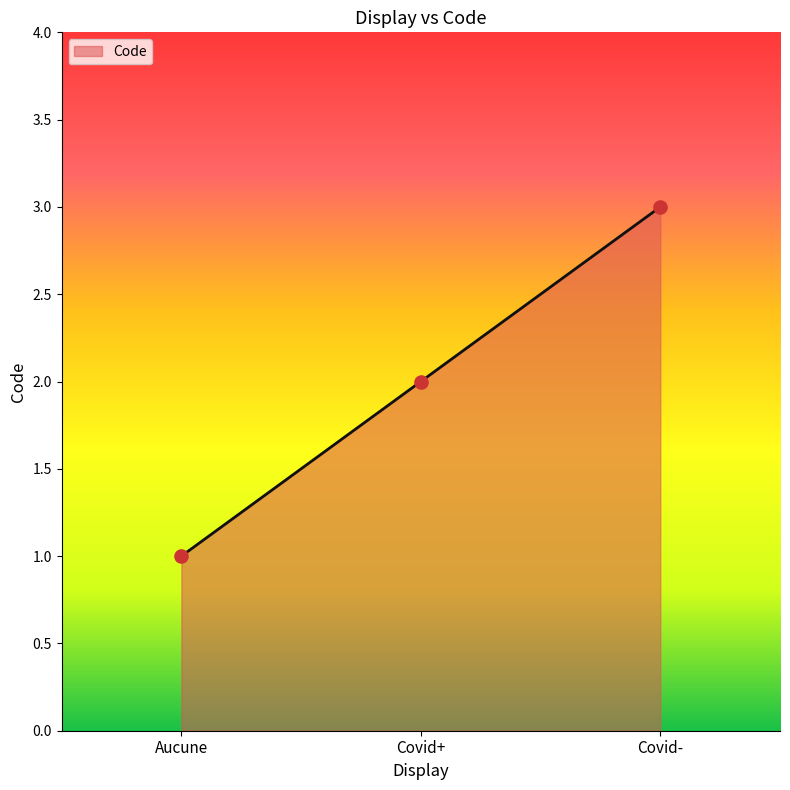

What is the change in value from Aucune to Covid-?

+2